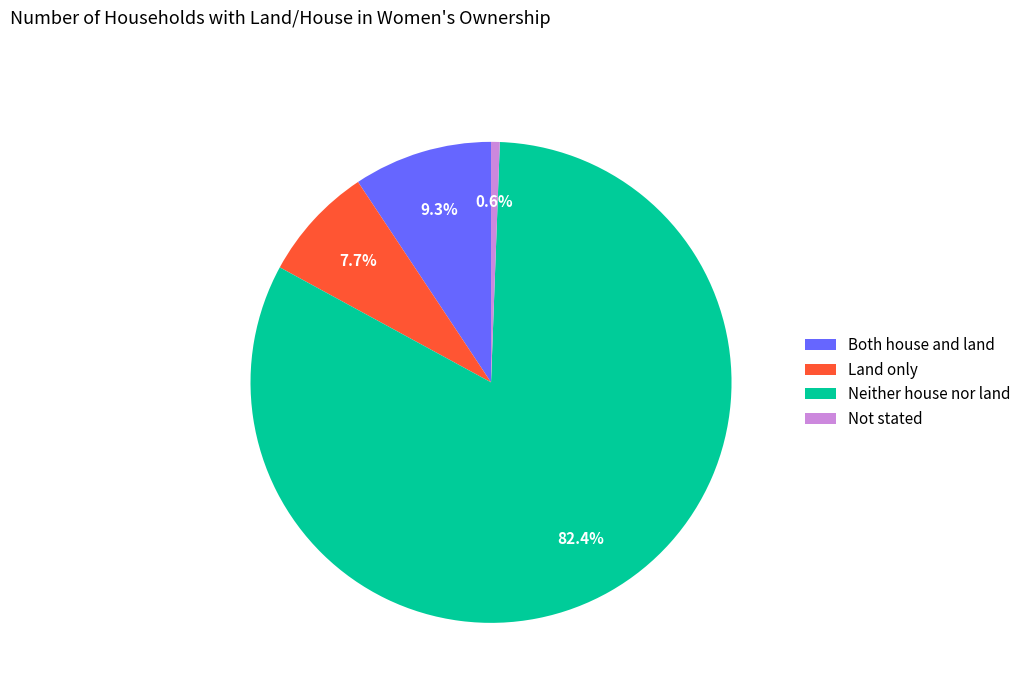

To the nearest percent, what is the difference between the Not stated and Neither house nor land slice percentages?

82%